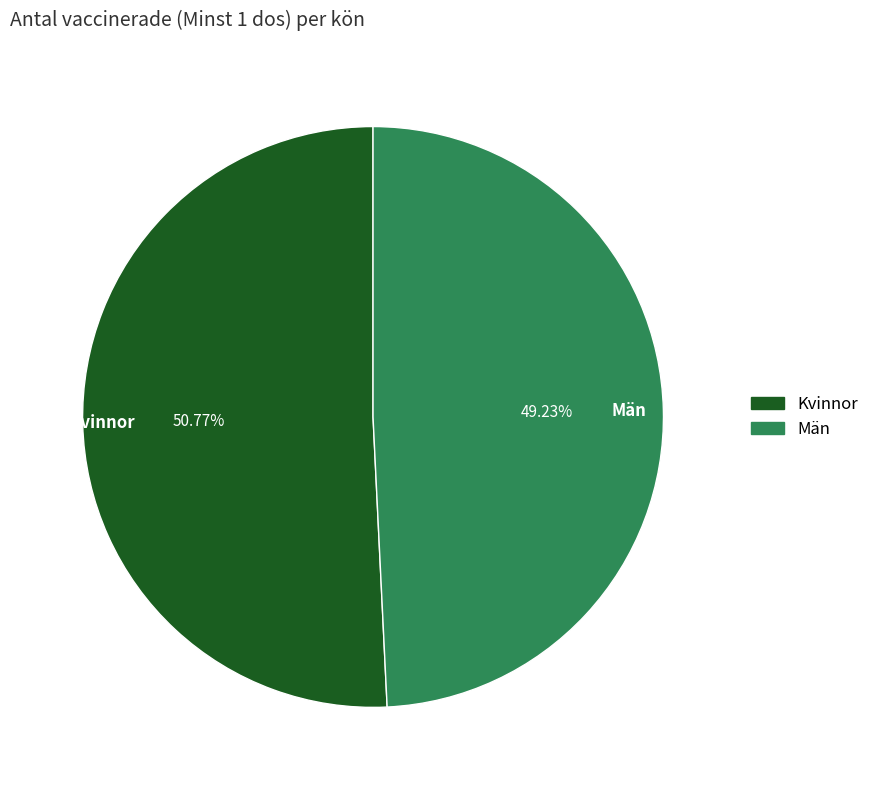

Rank the categories by value from lowest to highest.

Män, Kvinnor